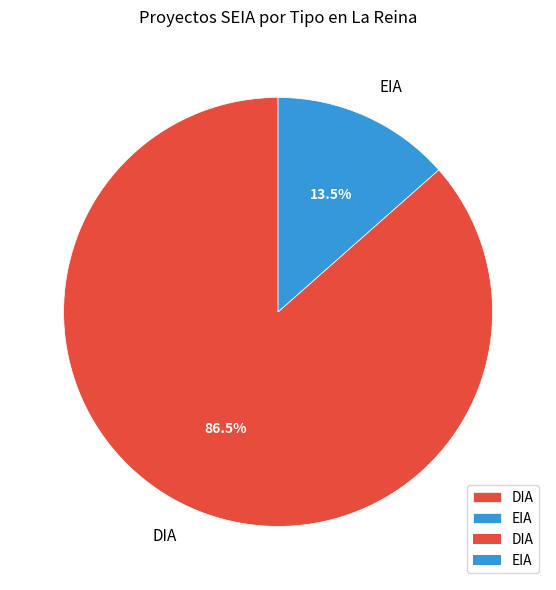

Approximately how many times larger is the value at DIA compared to EIA?

6.4